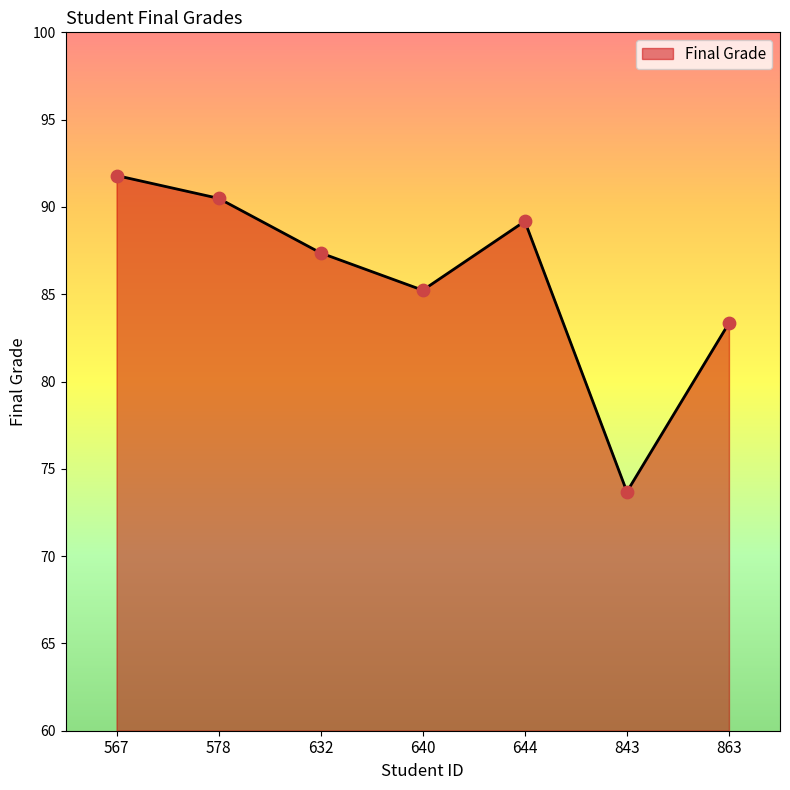

Between 640 and 632, which is larger?

632